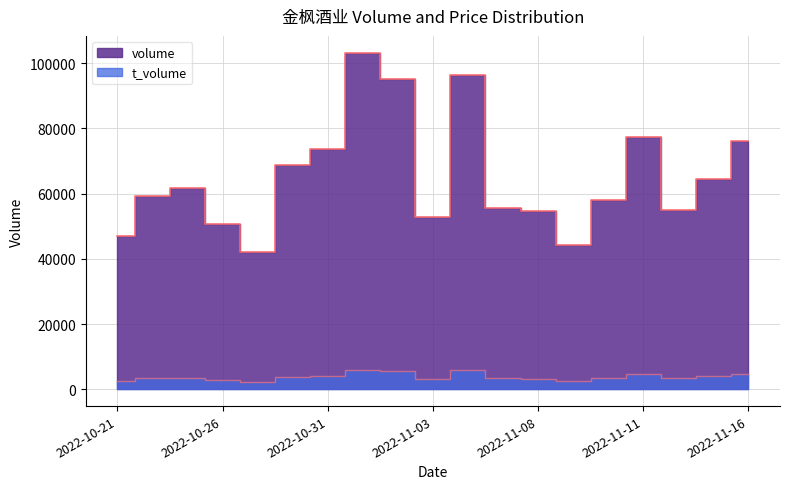

Where is the first local minimum for t_volume?

2022-10-27